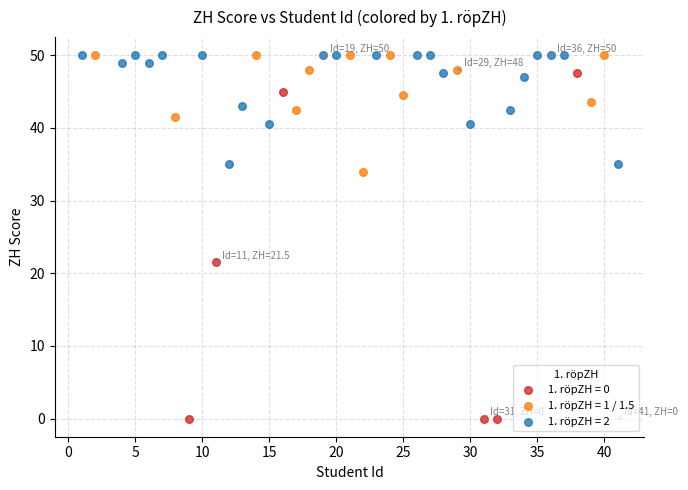

Which series contains the lowest Y value?

1. röpZH = 0